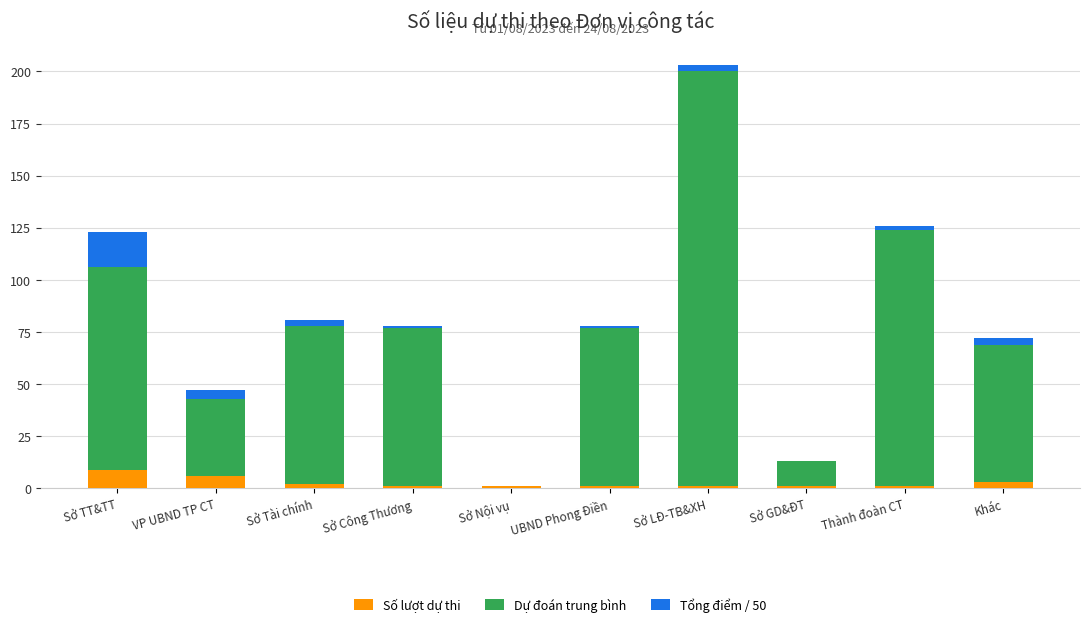

What are all the series names shown in the legend?

Số lượt dự thi, Dự đoán trung bình, Tổng điểm / 50